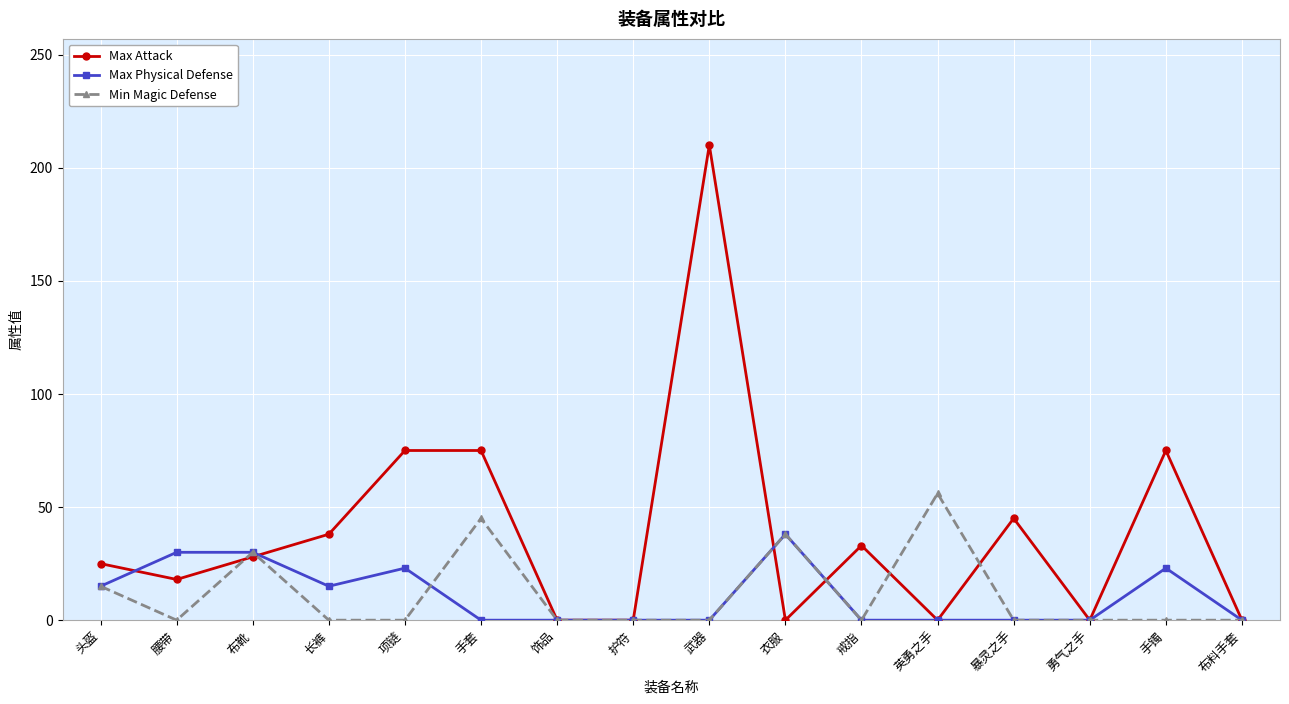

At how many categories does at least one series exceed 183?

1